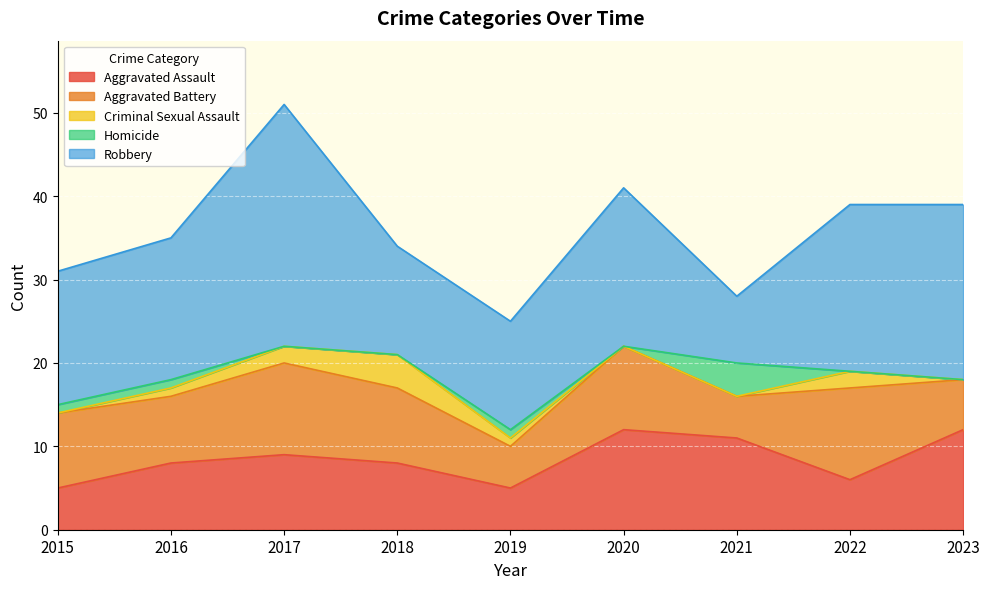

The Criminal Sexual Assault series shows 1 at 2023. True or false?

False